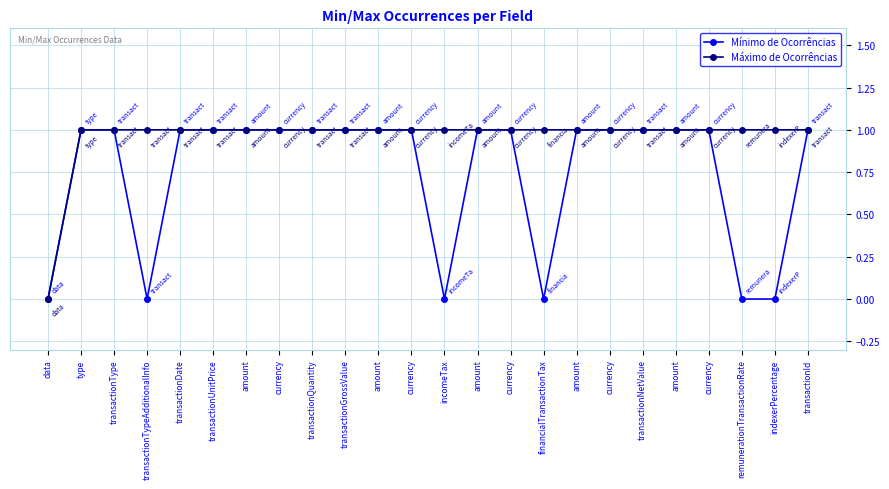

What is the sum of all Mínimo de Ocorrências values?

18